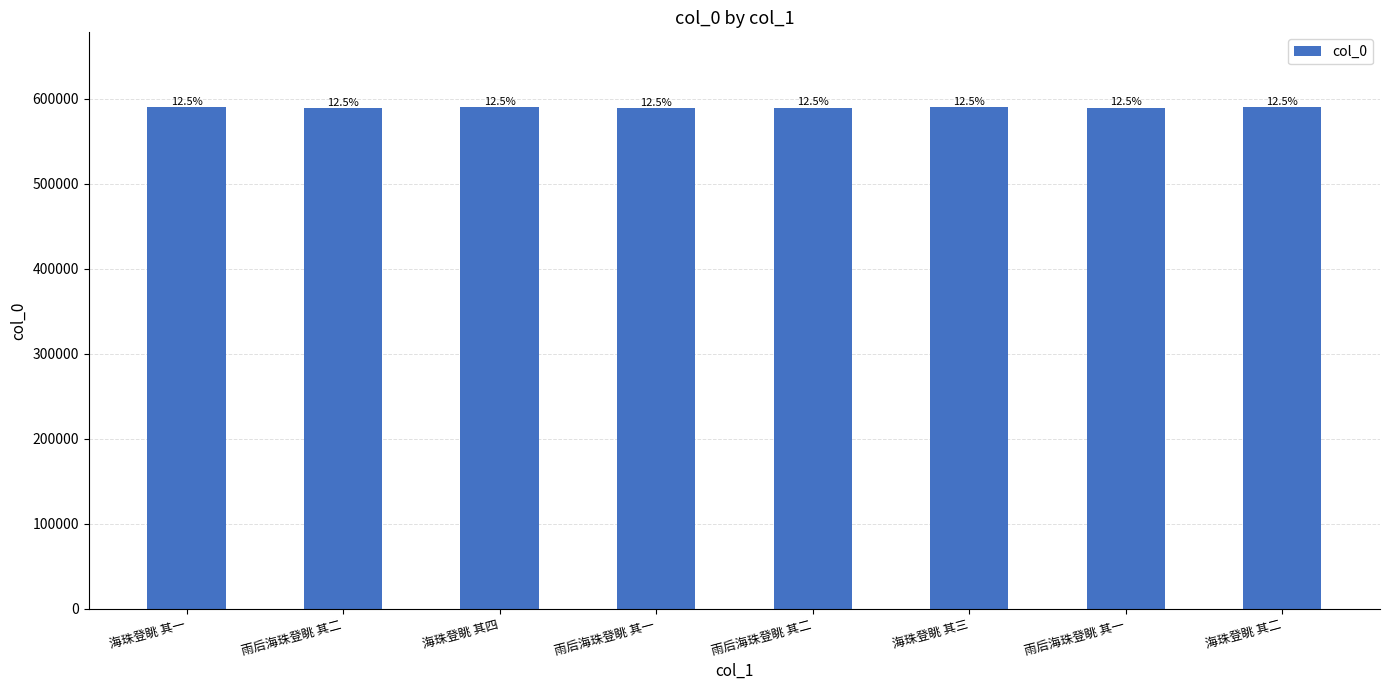

Between 雨后海珠登眺 其一 and 海珠登眺 其二, which is larger?

海珠登眺 其二